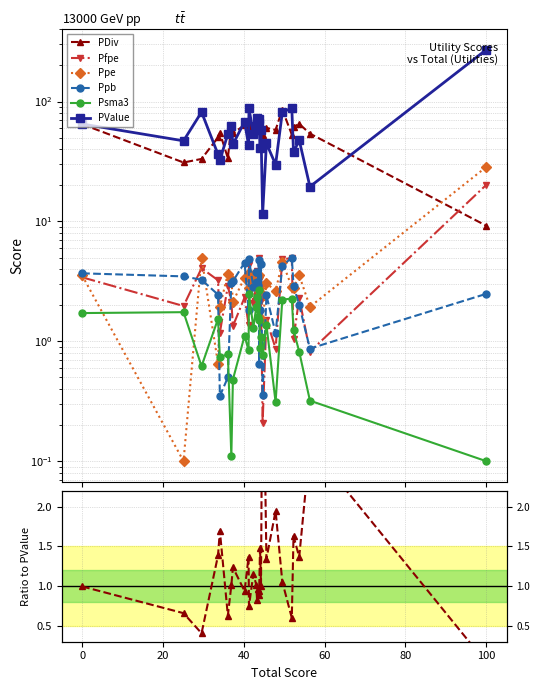

How many data points does each series have?

28